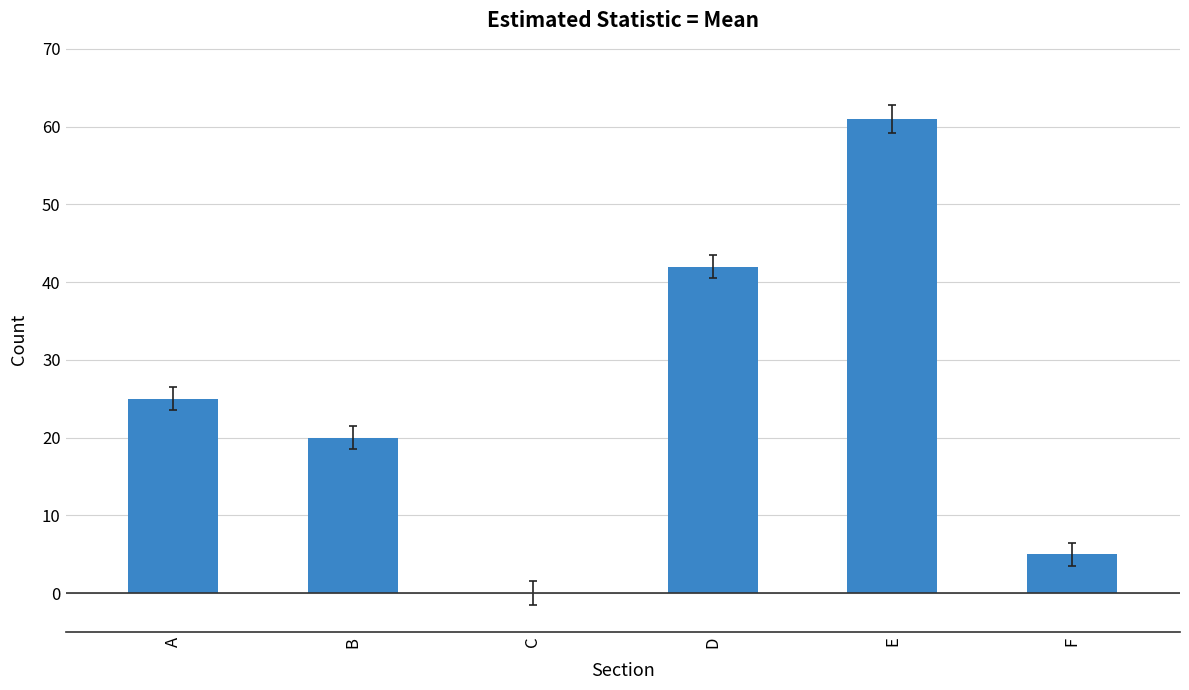

Count the number of data series in this chart.

1